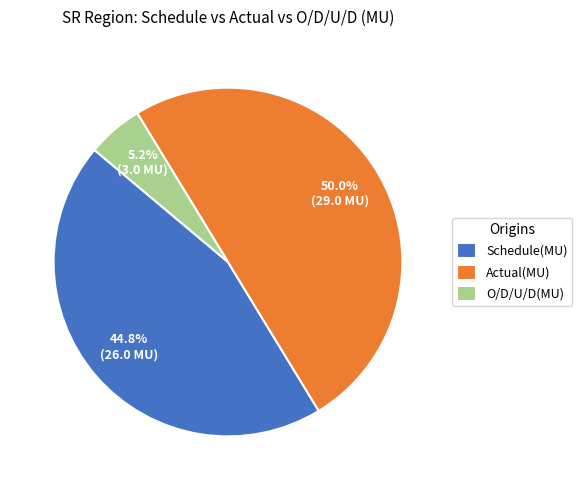

Which category has the smallest portion of the pie?

O/D/U/D(MU)